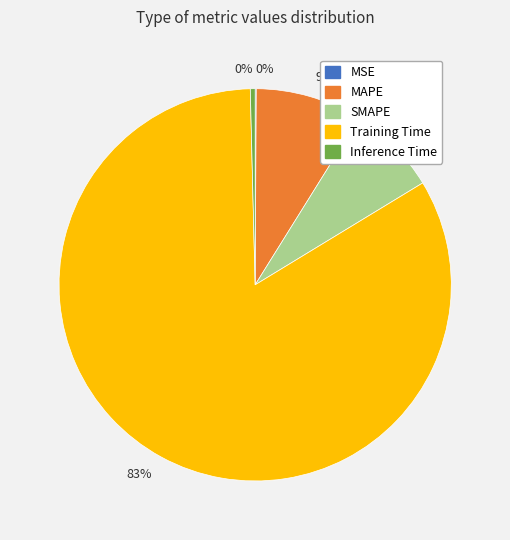

What percentage is the SMAPE slice, to the nearest percent?

7%